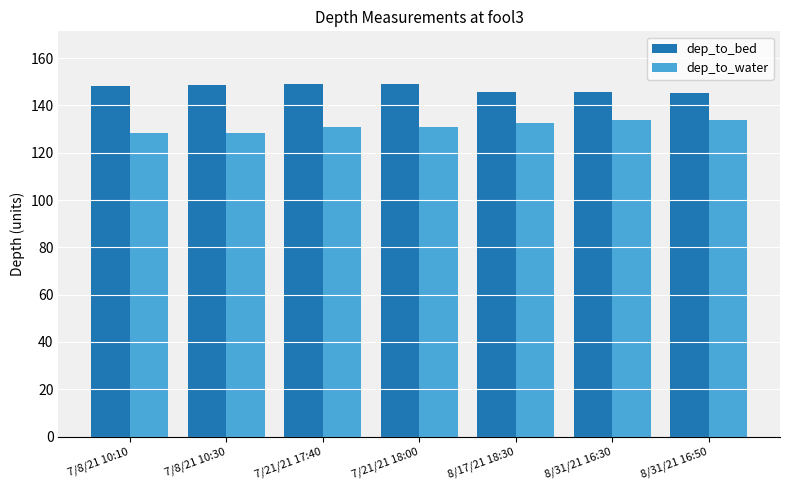

Is it true that dep_to_water equals 227.5 at 7/21/21 17:40?

False